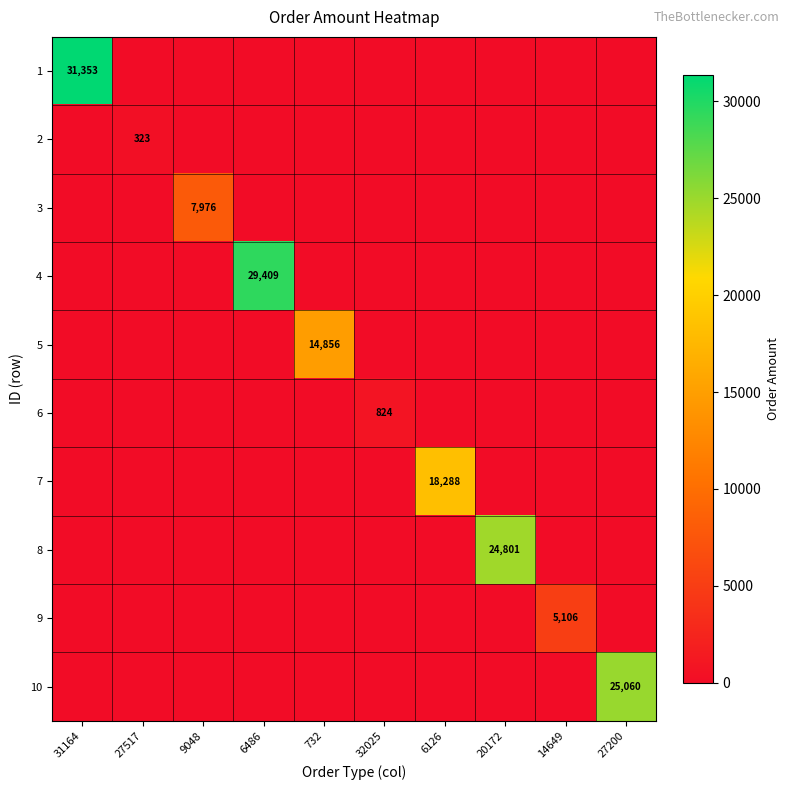

True or false: 4 has a value of 42182 at 6486.

False